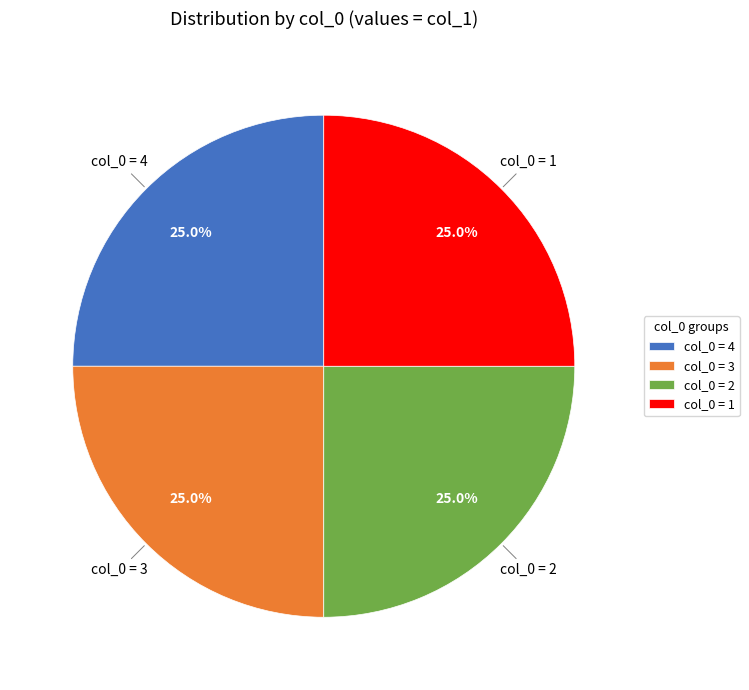

Approximately how many times larger is the value at col_0 = 2 compared to col_0 = 3?

1.0